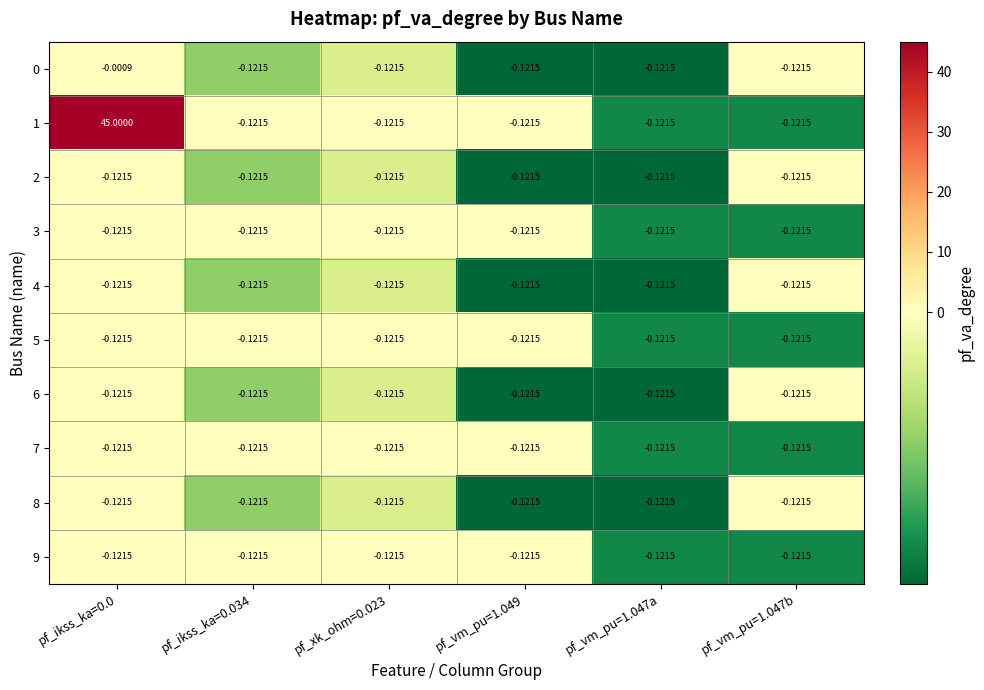

How many categories are shown in the chart?

6